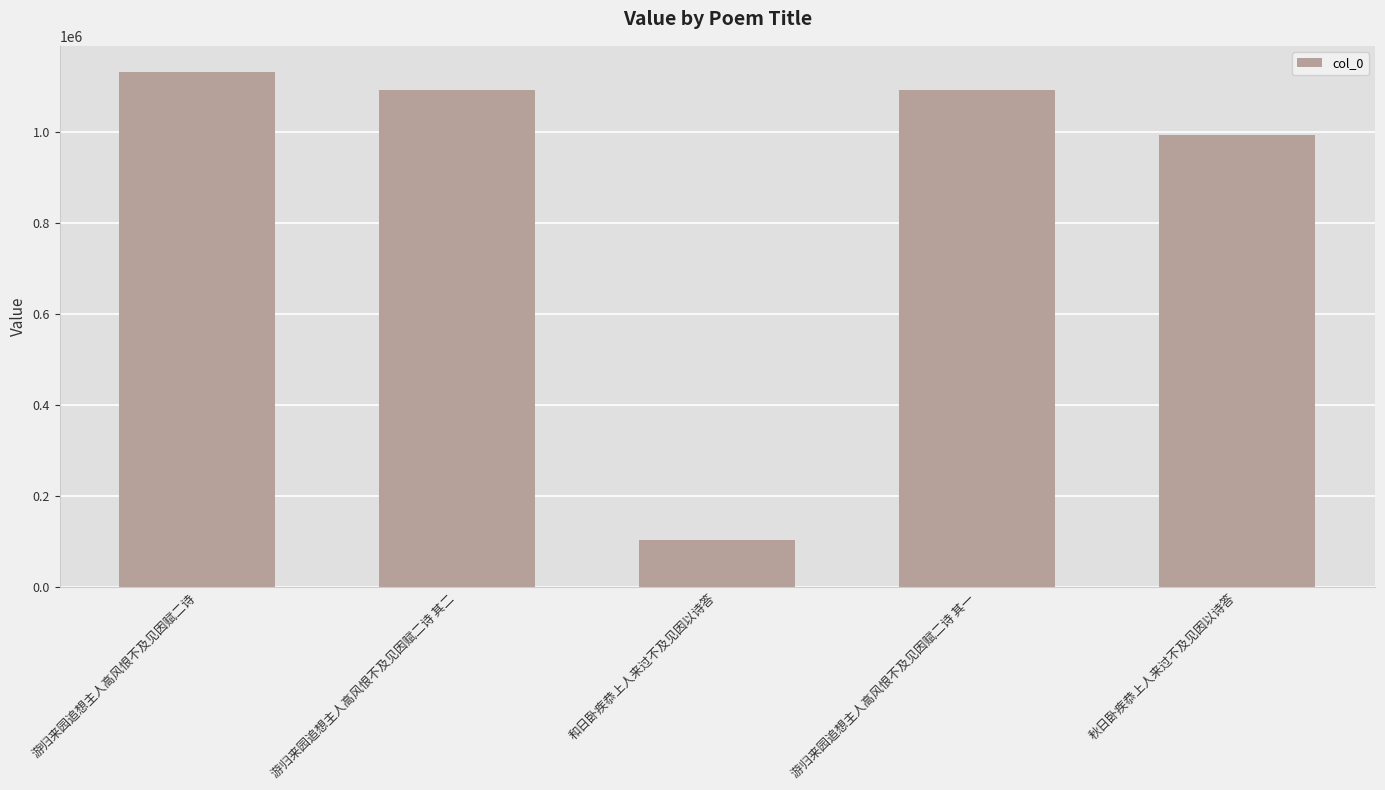

What is the maximum value shown in the chart?

1131827